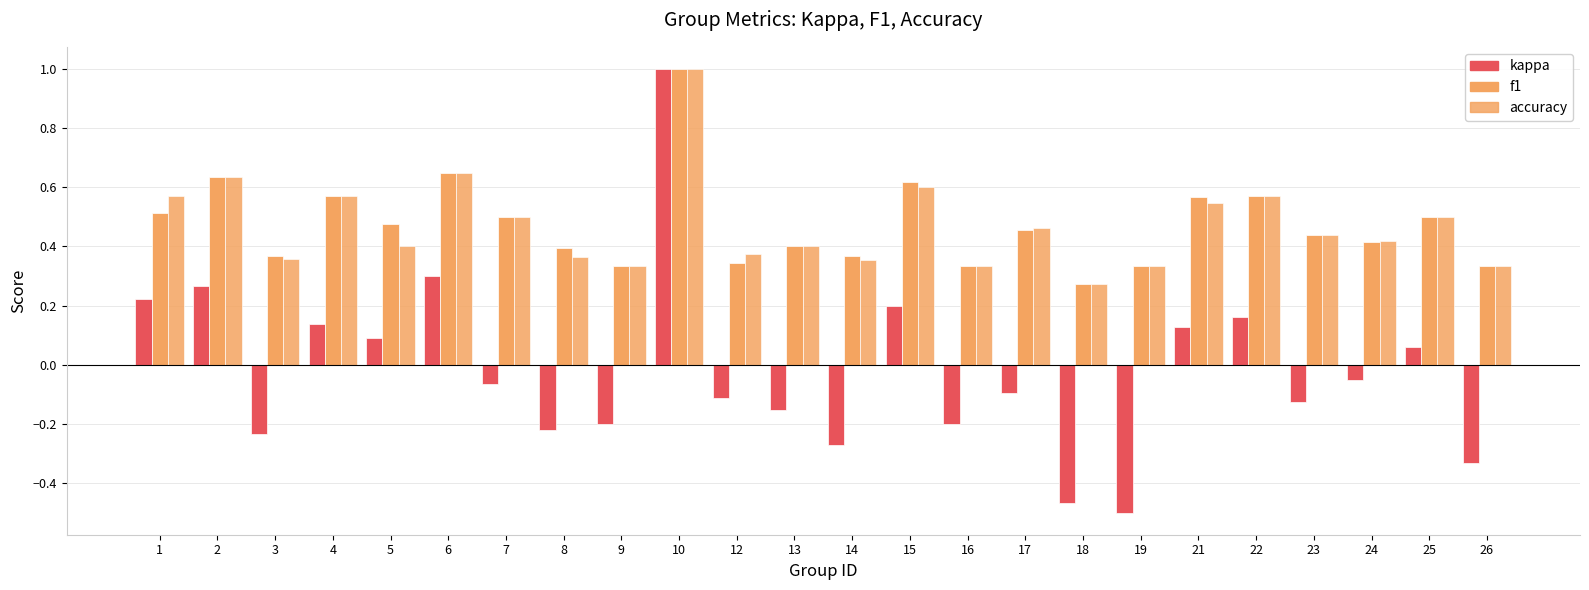

Reading right to left, what are all the values shown in this chart?

kappa: -0.3	0.1	-0.1	-0.1	0.2	0.1	-0.5	-0.5	-0.1	-0.2	0.2	-0.3	-0.2	-0.1	1.0	-0.2	-0.2	-0.1	0.3	0.1	0.1	-0.2	0.3	0.2
f1: 0.3	0.5	0.4	0.4	0.6	0.6	0.3	0.3	0.5	0.3	0.6	0.4	0.4	0.3	1.0	0.3	0.4	0.5	0.6	0.5	0.6	0.4	0.6	0.5
accuracy: 0.3	0.5	0.4	0.4	0.6	0.5	0.3	0.3	0.5	0.3	0.6	0.4	0.4	0.4	1.0	0.3	0.4	0.5	0.6	0.4	0.6	0.4	0.6	0.6